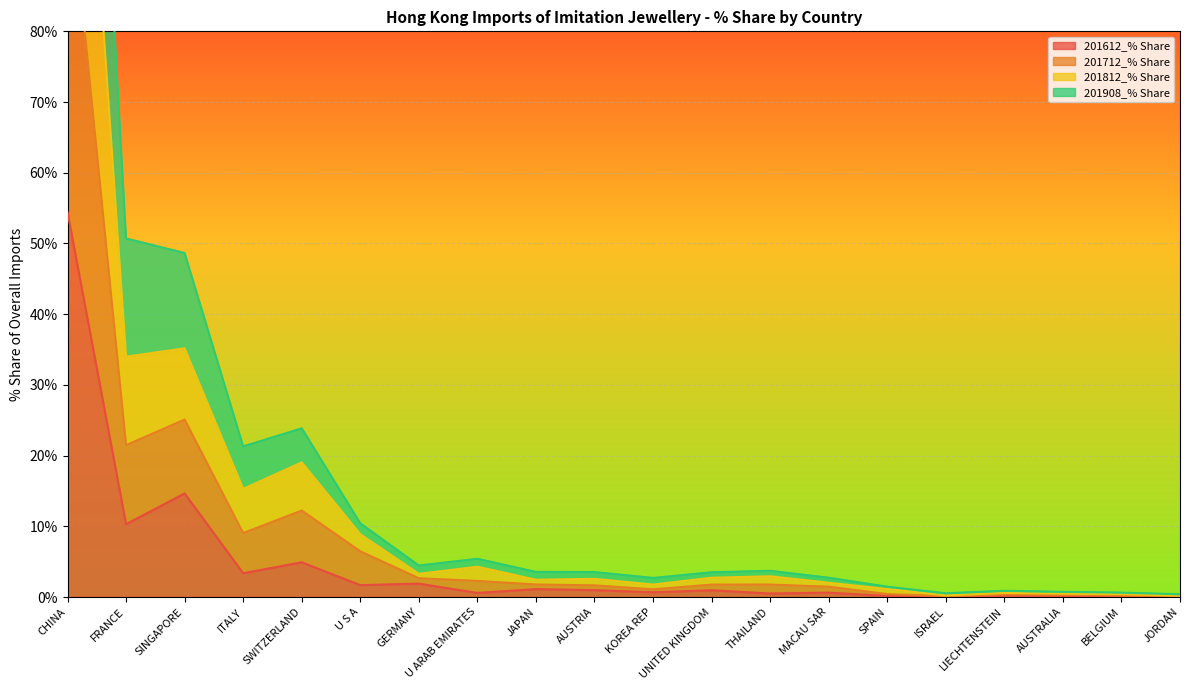

True or false: 201712_% Share and 201812_% Share intersect in this chart.

False